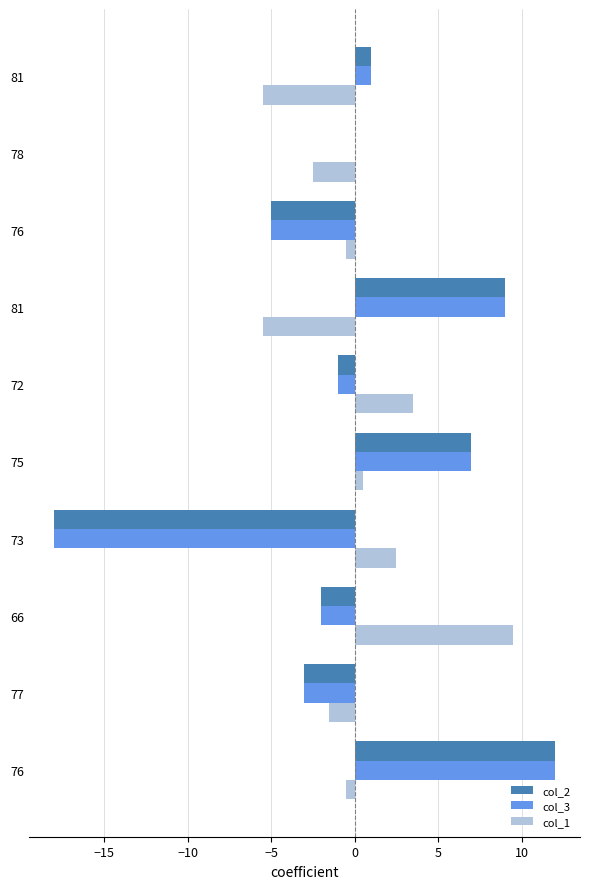

How many data points in col_1 are above 0?

4